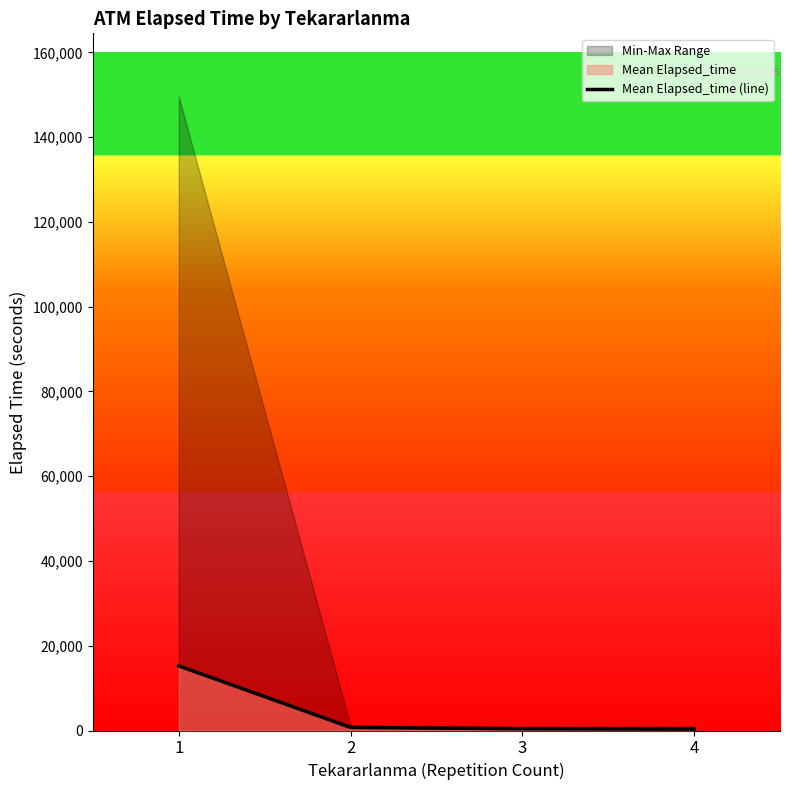

At which category does the chart reach its peak across all series?

1